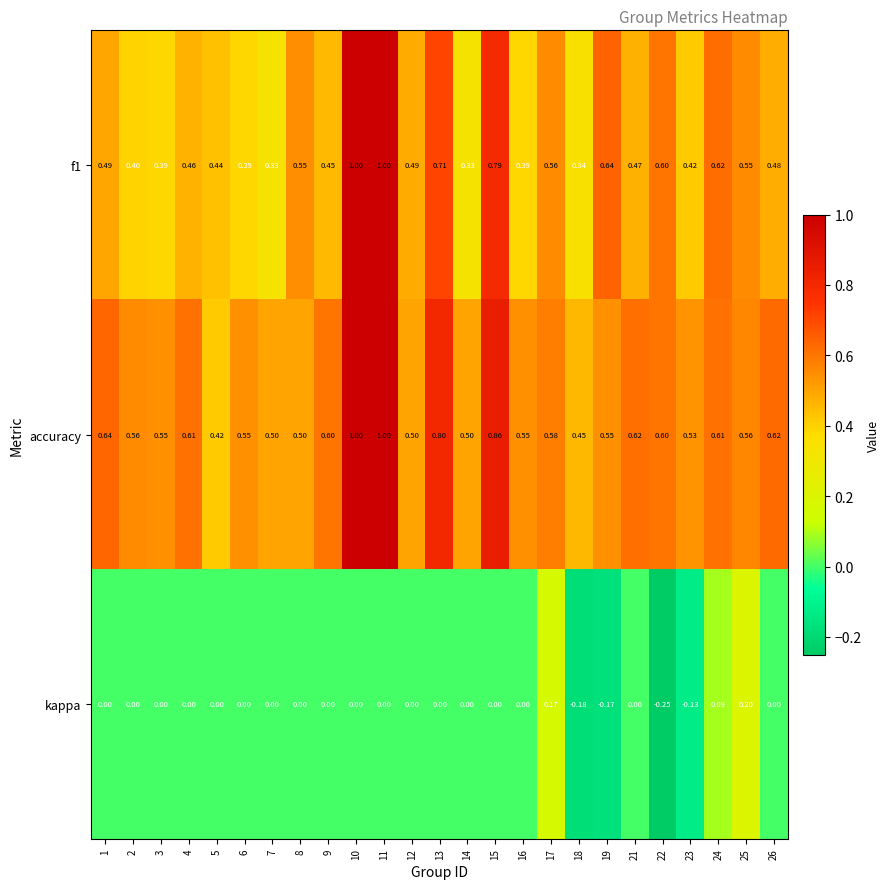

Which series changed the most between 5 and 10?

accuracy